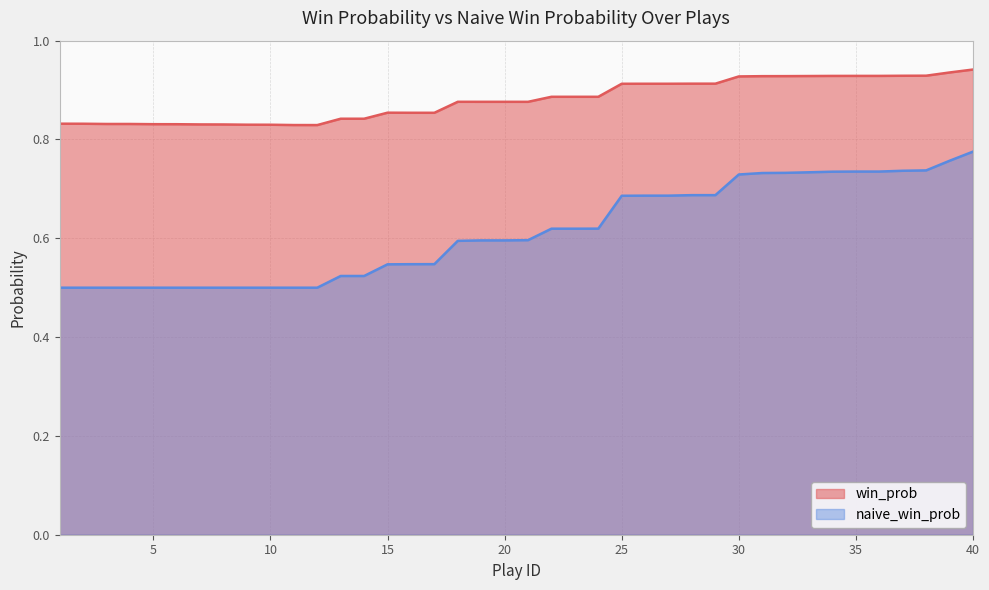

At which category is the sum across all series the highest?

40